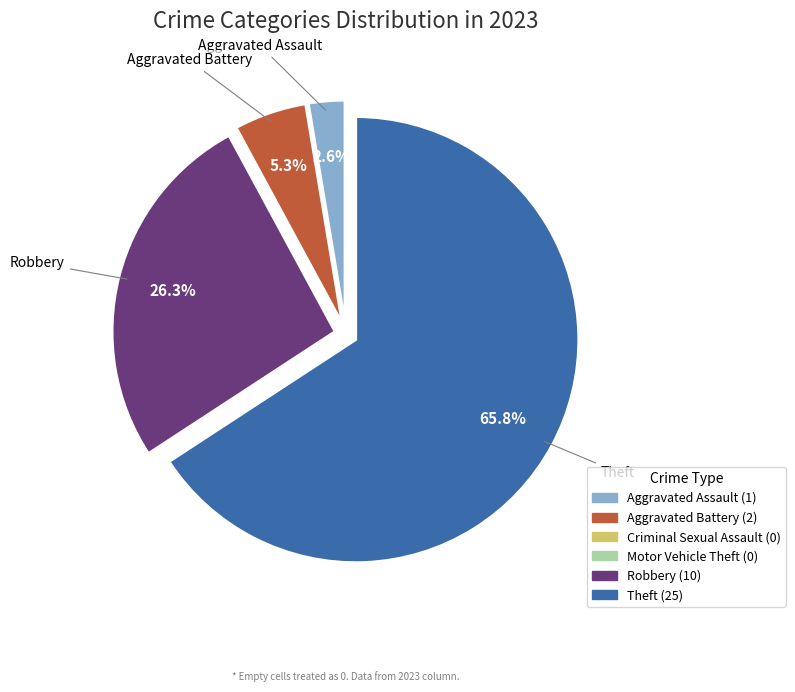

Does any single category account for the majority?

Yes